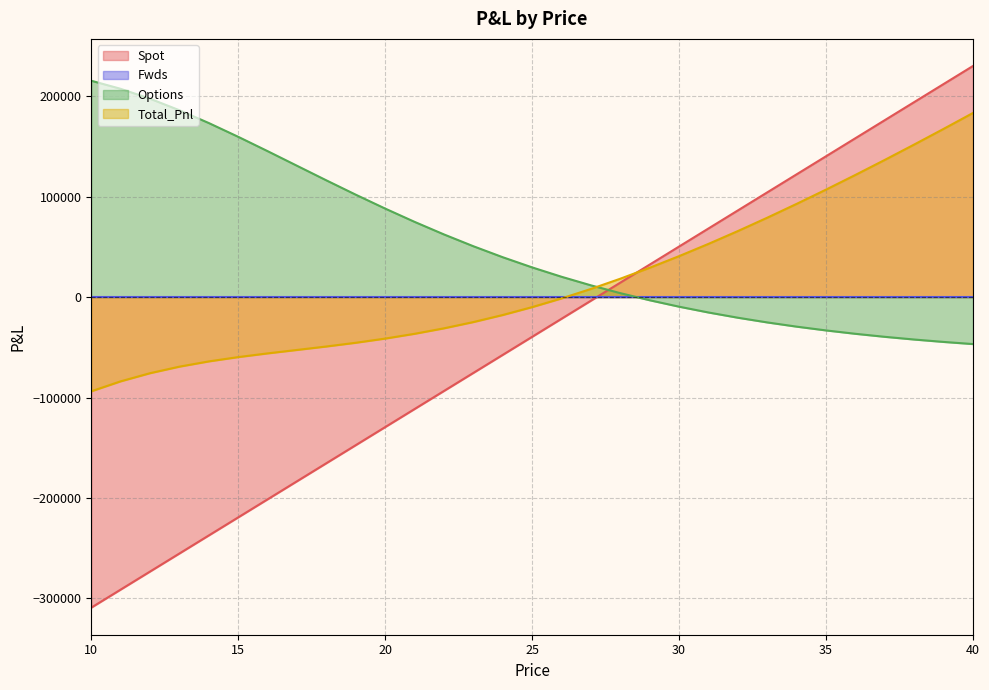

What is the total value across all series at 27?

16205.2